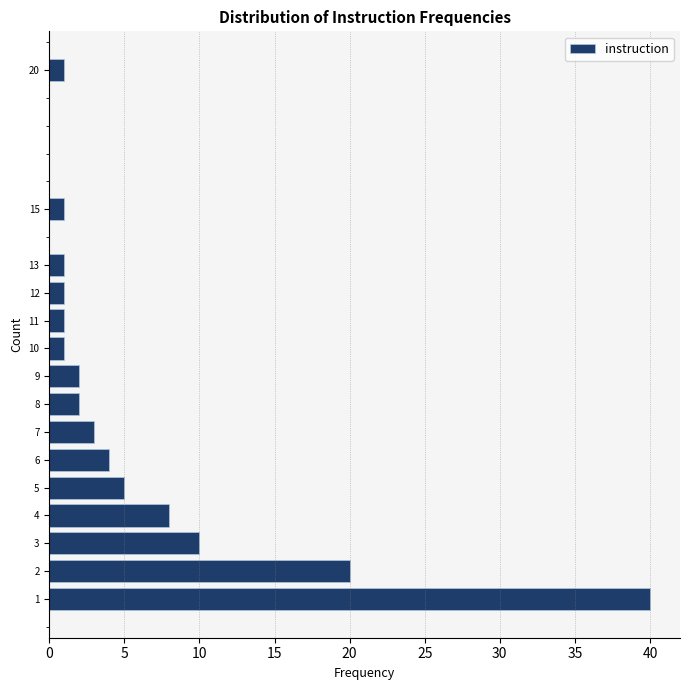

What is the length of the bar covering 14.5 to 15.5 on the y-axis? The values are not printed on the chart, so give them approximately, as read against the axis.

1